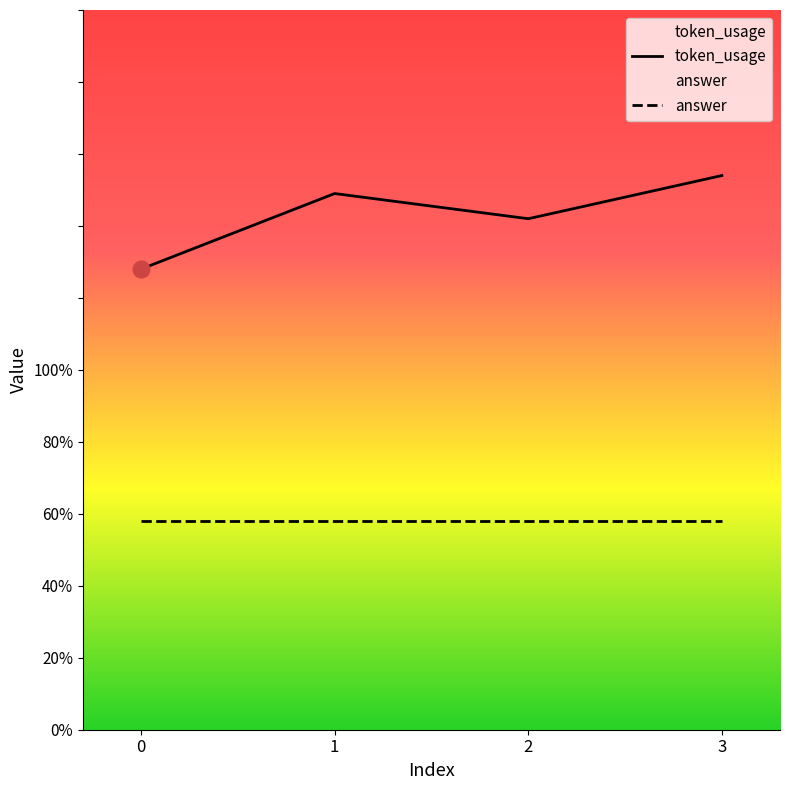

How many points are higher than both their immediate neighbors (excluding endpoints)?

1